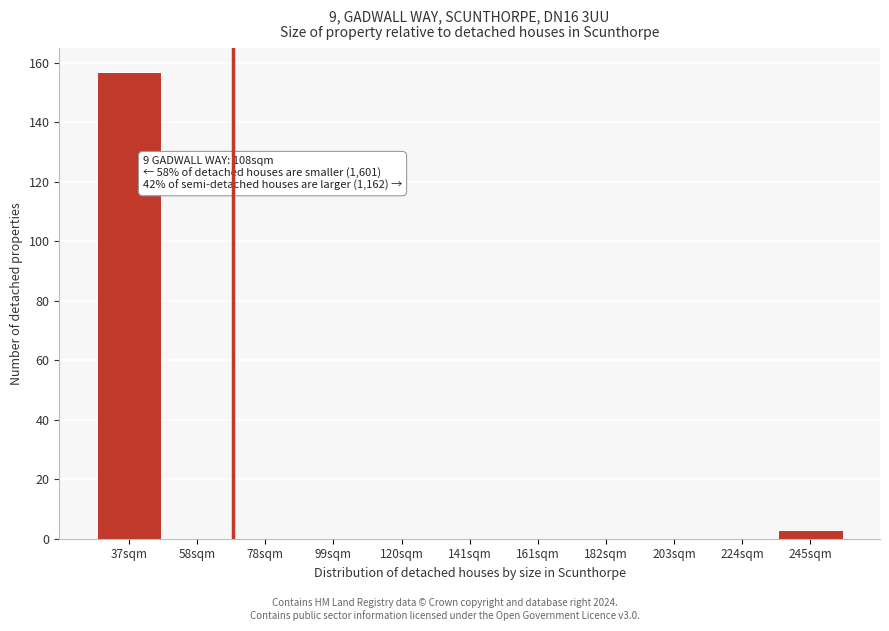

Reading left to right, transcribe all the data shown in this chart.

37sqm=157	58sqm=0	78sqm=0	99sqm=0	120sqm=0	141sqm=0	161sqm=0	182sqm=0	203sqm=0	224sqm=0	245sqm=3